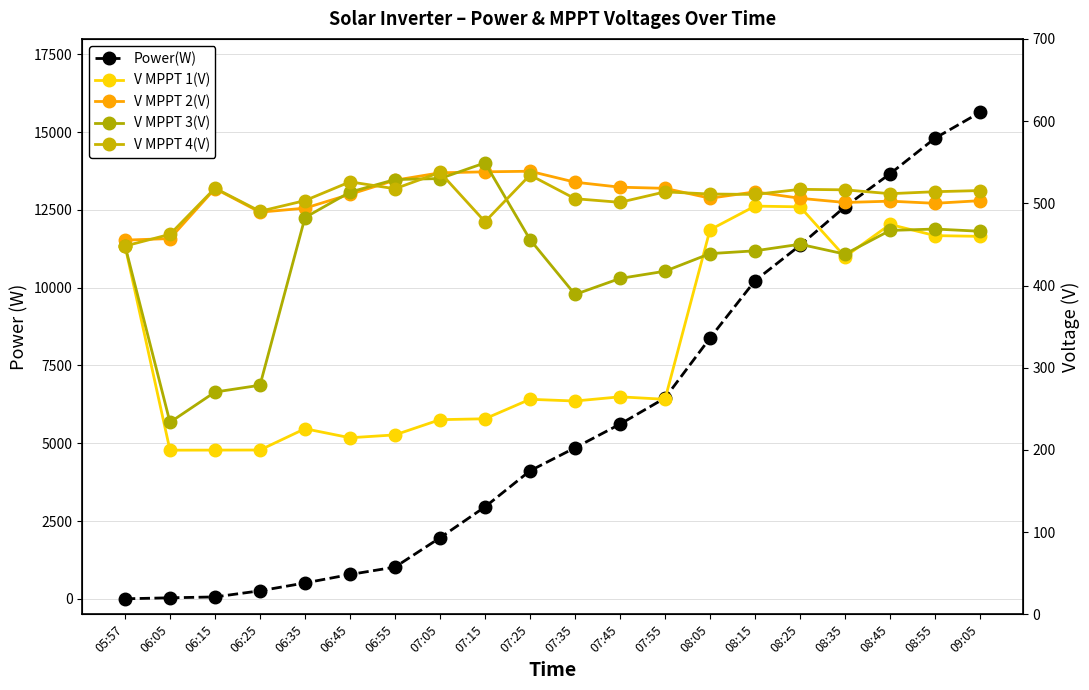

How many data points in V MPPT 4(V) are less than 513?

10